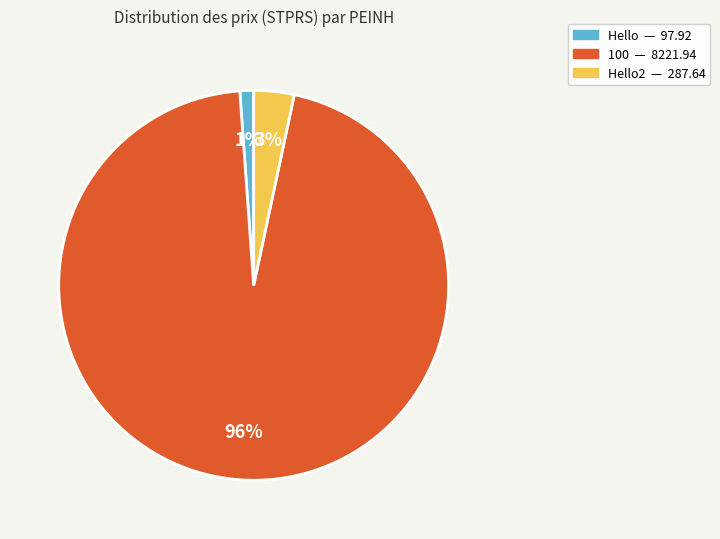

To the nearest percent, what is the average slice percentage?

33%